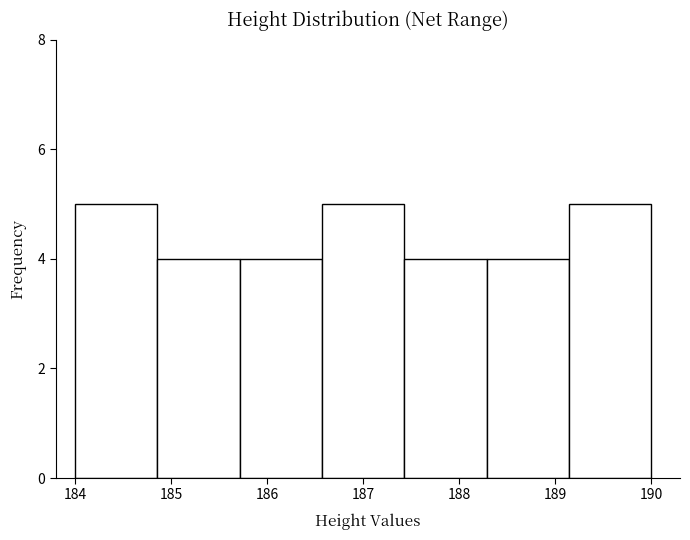

Reading left to right, transcribe this chart: for each bar, give the range it covers on the x-axis and its height. Neither the bar edges nor the heights are printed on the chart, so give them approximately, as read against the axes.

184.0 to 184.9: 5
184.9 to 185.7: 4
185.7 to 186.6: 4
186.6 to 187.4: 5
187.4 to 188.3: 4
188.3 to 189.1: 4
189.1 to 190.0: 5